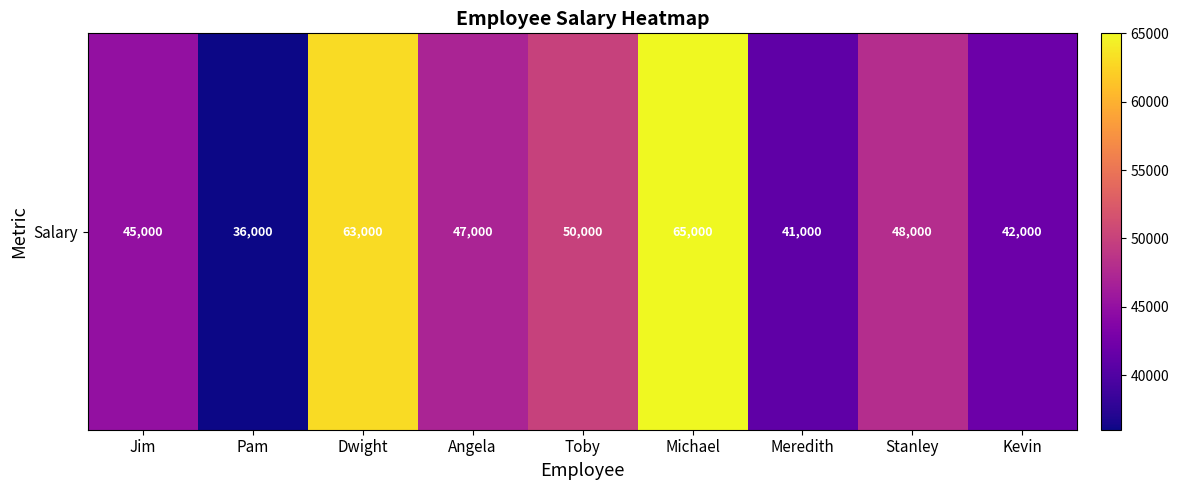

Rank the categories by value from lowest to highest.

Pam, Meredith, Kevin, Jim, Angela, Stanley, Toby, Dwight, Michael